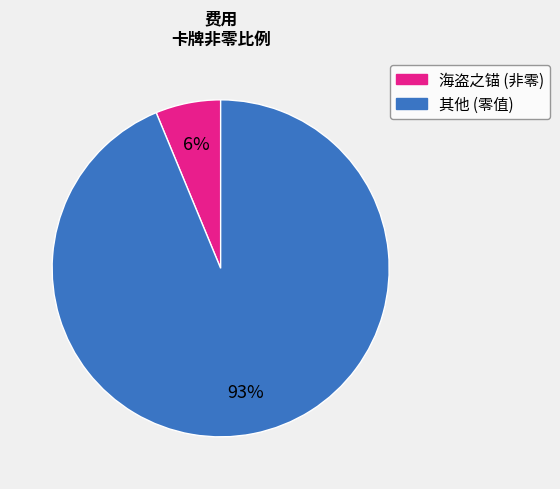

Is 血帆袭击者 the majority of the pie?

No